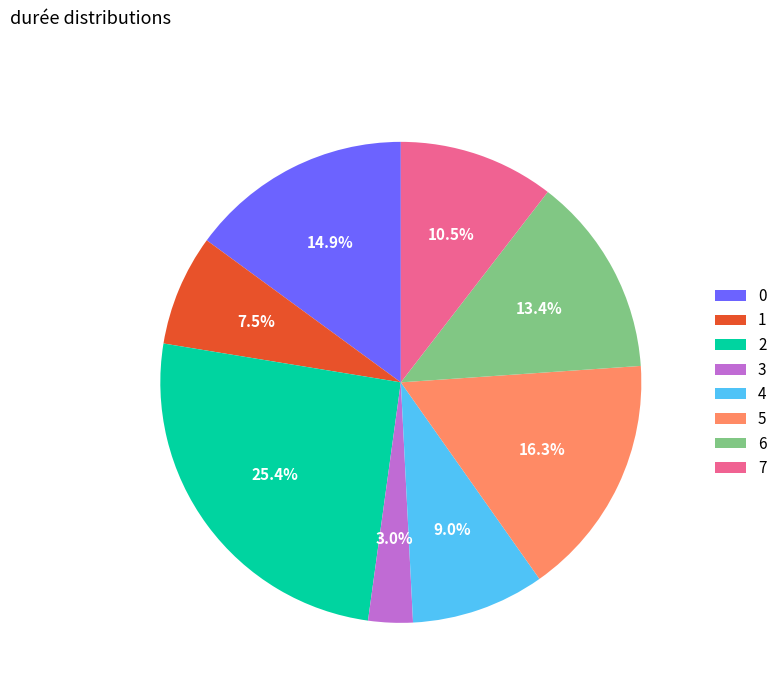

How many slices are in this pie chart?

8